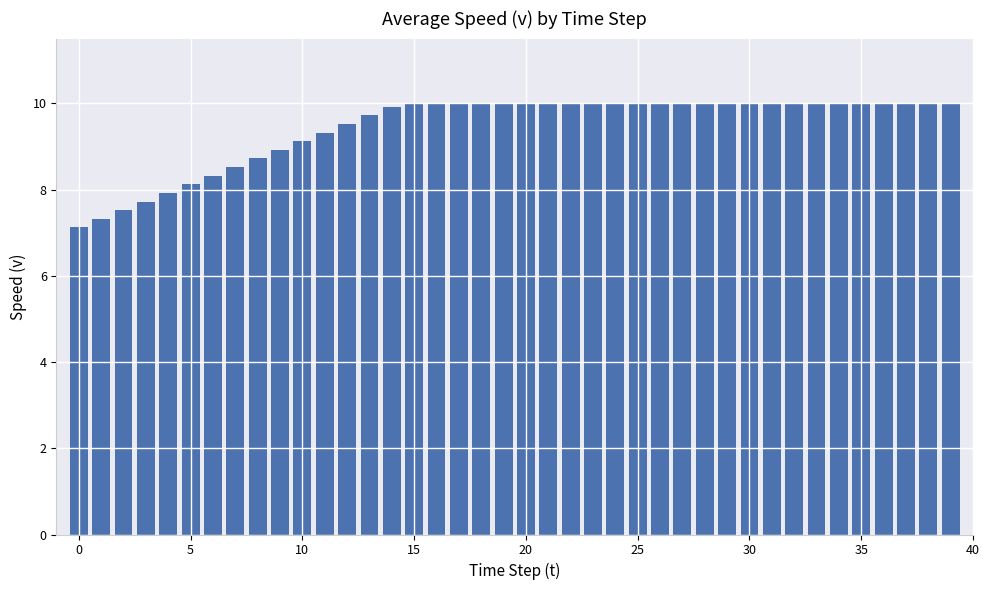

What is the greatest value displayed?

10.0